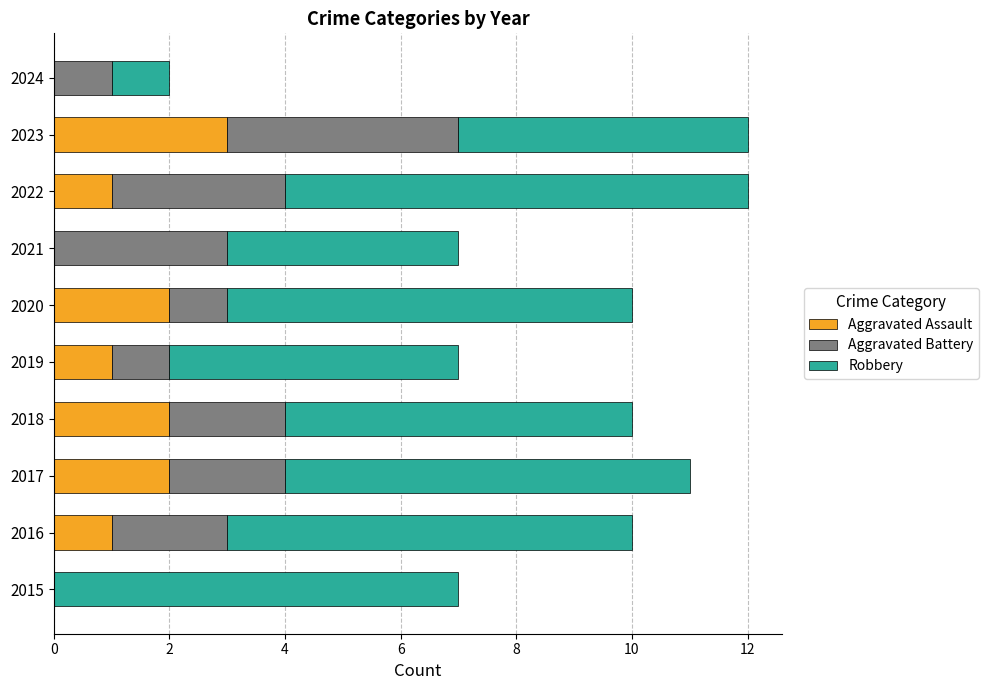

The Aggravated Assault series shows 1 at 2022. True or false?

True